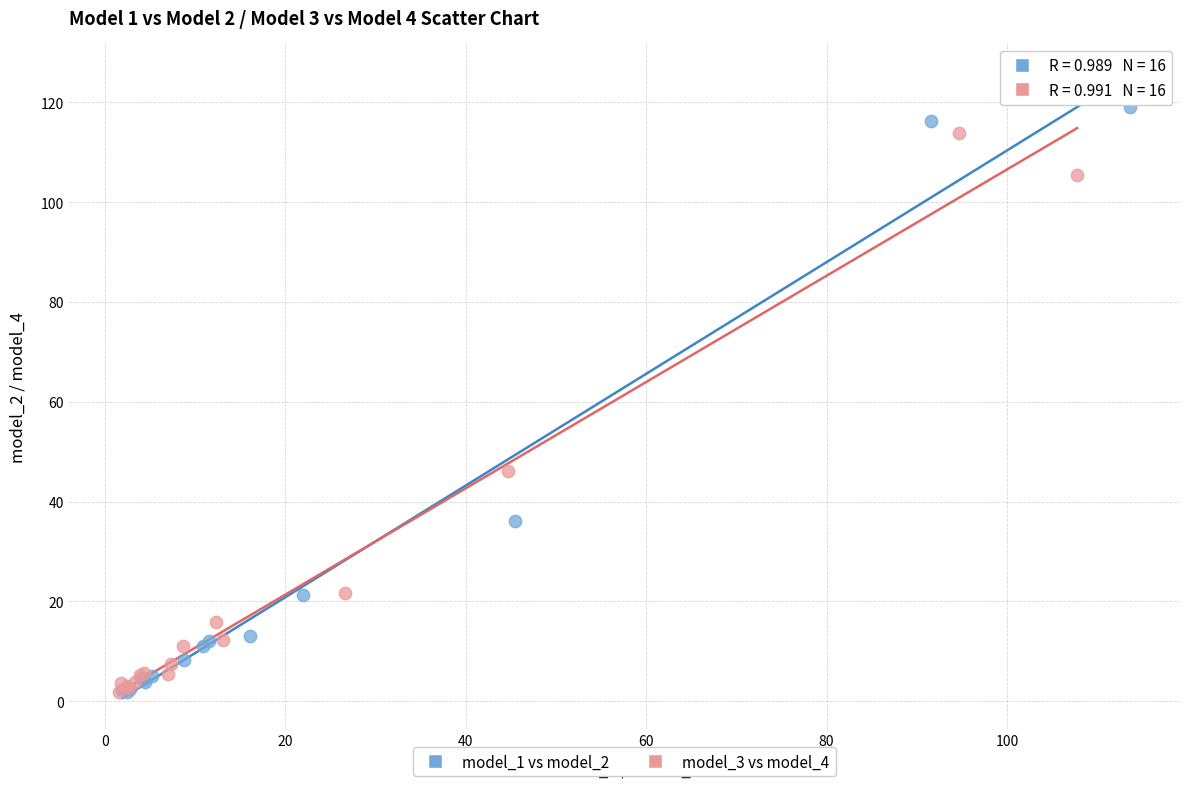

Which series has the largest Y range (max minus min)?

model_1 vs model_2